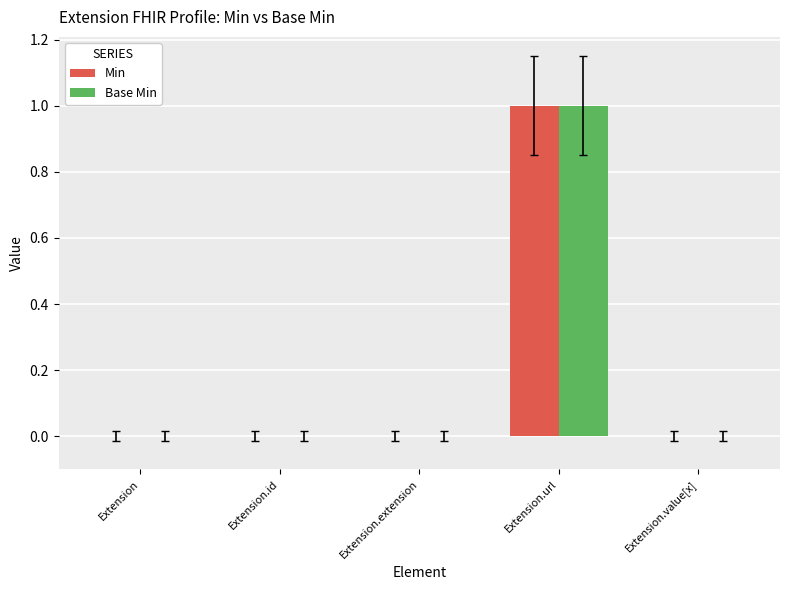

Reading left to right, what are all the values shown in this chart?

Min: Extension=0	Extension.id=0	Extension.extension=0	Extension.url=1	Extension.value[x]=0
Base Min: Extension=0	Extension.id=0	Extension.extension=0	Extension.url=1	Extension.value[x]=0